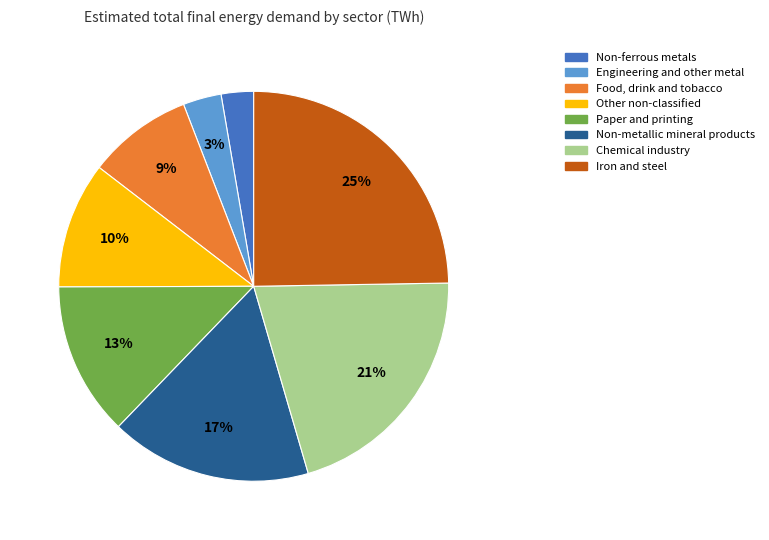

Is there any slice that represents more than half of the pie?

No